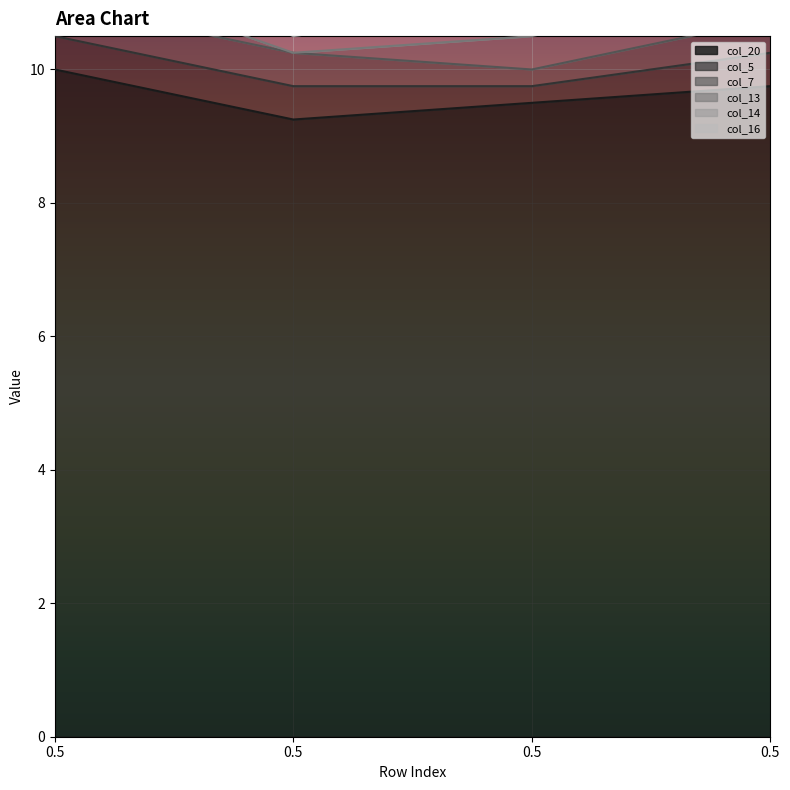

What is the difference between the maximum and minimum values in the col_5 series?

0.2